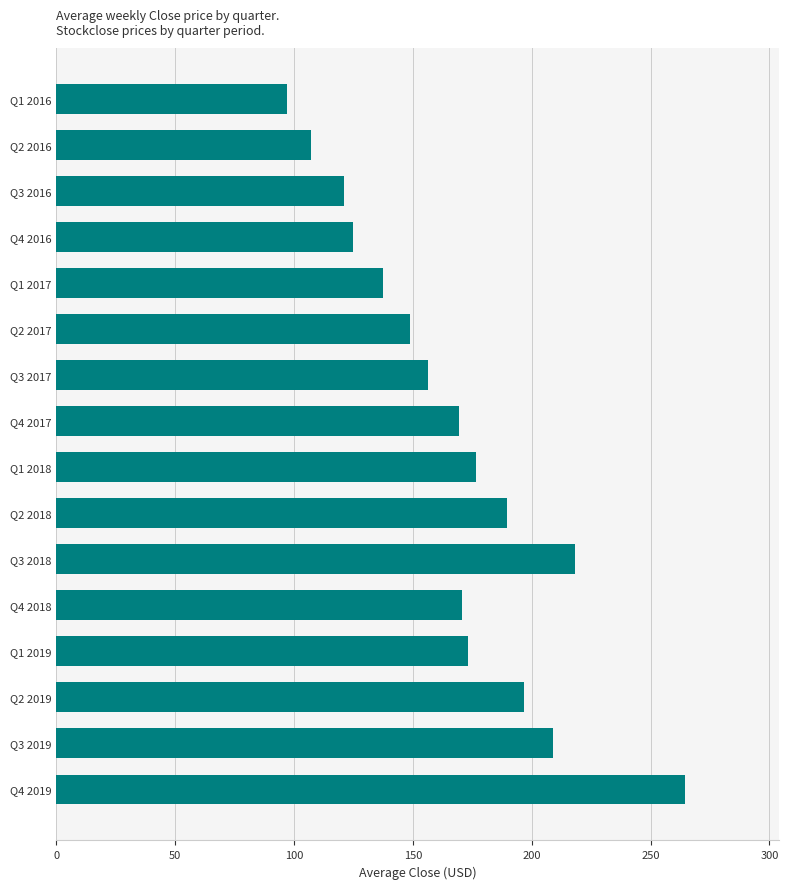

Is it true that the value at Q3 2016 is 29.8?

False